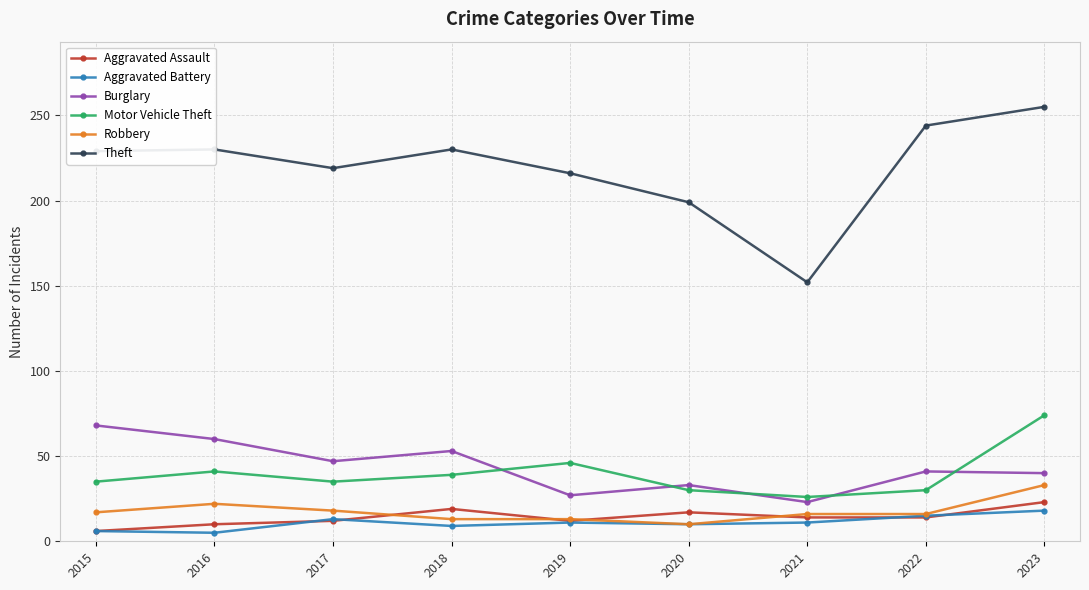

How many series are shown in this chart?

6